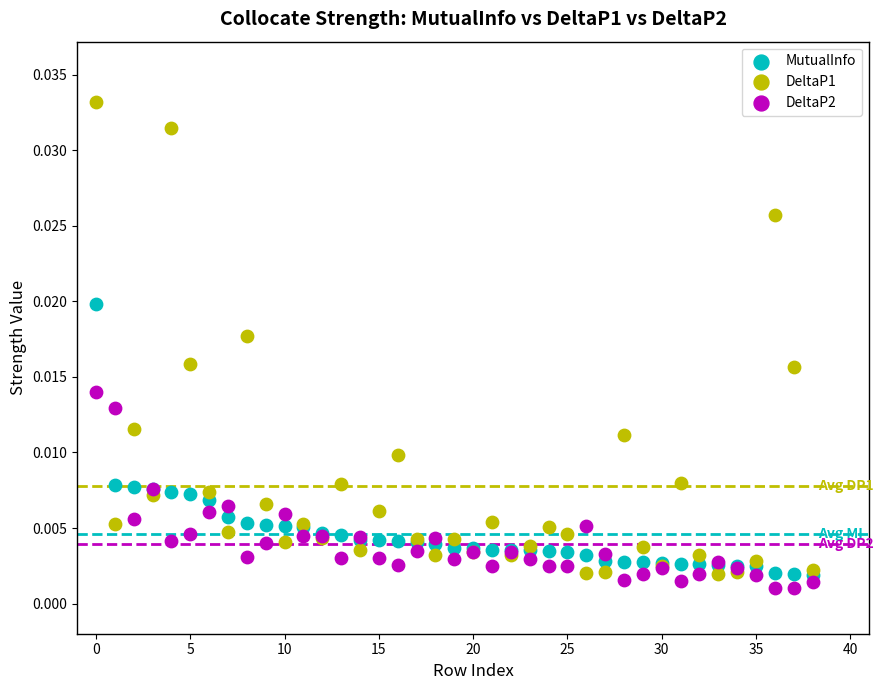

Which series reaches the minimum Y coordinate?

DeltaP2